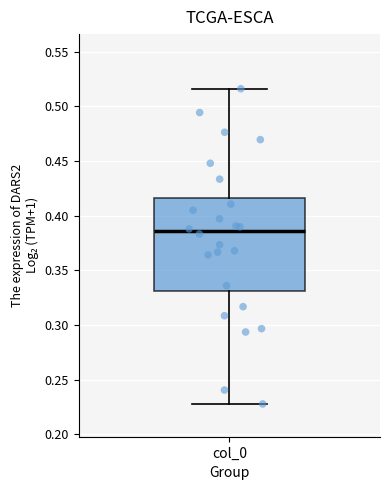

Where does the upper whisker of the box for col_0 end on the y-axis? The values are not printed on the chart, so give them approximately, as read against the axis.

0.515